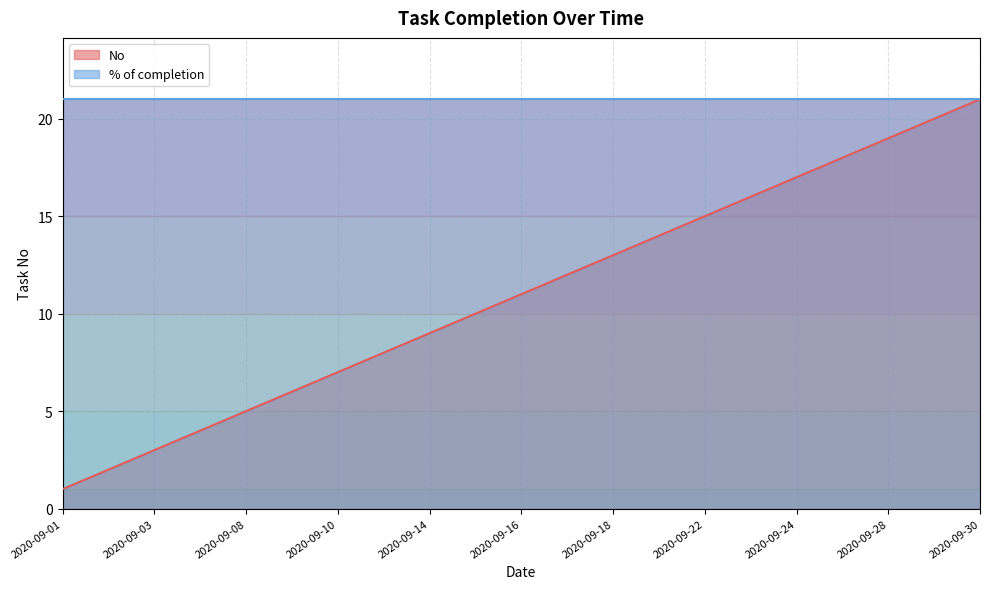

Which has a higher value, 2020-09-03 or 2020-09-16?

2020-09-16